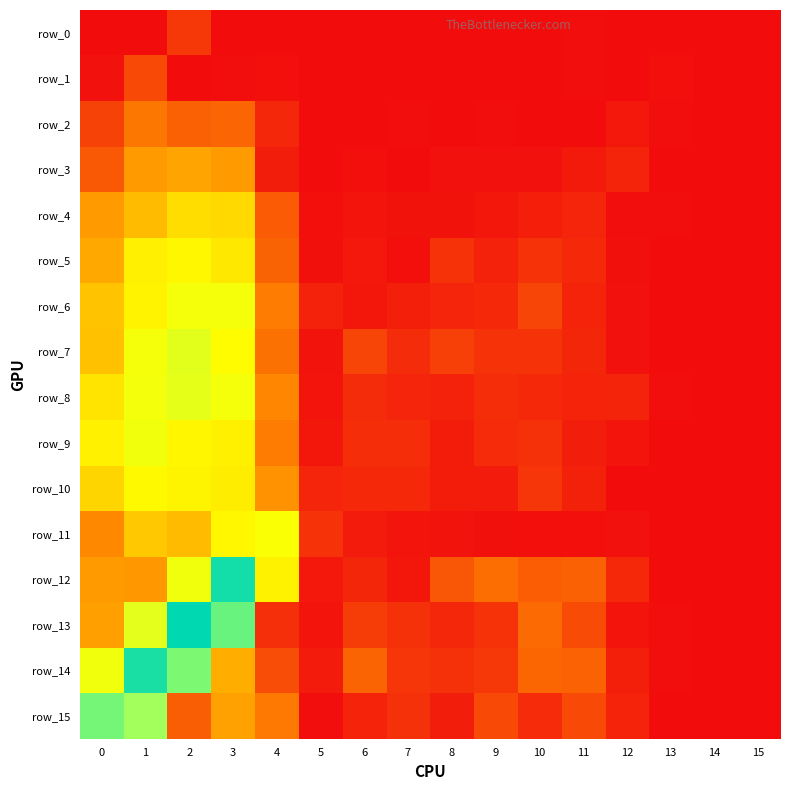

Reading left to right, what are all the values shown in this chart?

row_0: 0=-3.2	1=-3.2	2=-2.7	3=-3.2	4=-3.2	5=-3.1	6=-3.2	7=-3.2	8=-3.2	9=-3.2	10=-3.2	11=-3.1	12=-3.2	13=-3.1	14=-3.2	15=-3.2
row_1: 0=-3.1	1=-2.5	2=-3.2	3=-3.1	4=-3.1	5=-3.2	6=-3.2	7=-3.2	8=-3.2	9=-3.2	10=-3.2	11=-3.1	12=-3.2	13=-3.1	14=-3.2	15=-3.2
row_2: 0=-2.6	1=-2.0	2=-2.3	3=-2.2	4=-2.9	5=-3.1	6=-3.1	7=-3.1	8=-3.1	9=-3.1	10=-3.2	11=-3.2	12=-3.0	13=-3.1	14=-3.2	15=-3.2
row_3: 0=-2.3	1=-1.7	2=-1.6	3=-1.7	4=-3.0	5=-3.1	6=-3.1	7=-3.1	8=-3.1	9=-3.1	10=-3.1	11=-3.0	12=-2.9	13=-3.1	14=-3.2	15=-3.2
row_4: 0=-1.7	1=-1.4	2=-1.1	3=-1.1	4=-2.3	5=-3.1	6=-3.1	7=-3.1	8=-3.1	9=-3.0	10=-3.0	11=-2.9	12=-3.1	13=-3.1	14=-3.2	15=-3.2
row_5: 0=-1.6	1=-1.0	2=-0.9	3=-1.0	4=-2.2	5=-3.1	6=-3.0	7=-3.1	8=-2.7	9=-2.9	10=-2.7	11=-2.8	12=-3.1	13=-3.1	14=-3.2	15=-3.2
row_6: 0=-1.3	1=-0.9	2=-0.8	3=-0.8	4=-2.0	5=-2.9	6=-3.0	7=-2.9	8=-2.9	9=-2.8	10=-2.5	11=-2.9	12=-3.1	13=-3.1	14=-3.2	15=-3.2
row_7: 0=-1.3	1=-0.8	2=-0.7	3=-0.8	4=-2.1	5=-3.1	6=-2.6	7=-2.8	8=-2.6	9=-2.7	10=-2.7	11=-2.9	12=-3.1	13=-3.1	14=-3.2	15=-3.2
row_8: 0=-1.1	1=-0.8	2=-0.7	3=-0.8	4=-1.9	5=-3.1	6=-2.8	7=-2.9	8=-2.9	9=-2.8	10=-2.8	11=-2.9	12=-2.9	13=-3.1	14=-3.2	15=-3.2
row_9: 0=-0.9	1=-0.8	2=-0.9	3=-0.9	4=-2.0	5=-3.0	6=-2.8	7=-2.8	8=-3.0	9=-2.8	10=-2.8	11=-3.0	12=-3.1	13=-3.1	14=-3.2	15=-3.2
row_10: 0=-1.2	1=-0.9	2=-0.9	3=-1.0	4=-1.7	5=-2.9	6=-2.8	7=-2.8	8=-3.0	9=-3.0	10=-2.7	11=-2.9	12=-3.1	13=-3.1	14=-3.2	15=-3.2
row_11: 0=-1.8	1=-1.3	2=-1.4	3=-0.9	4=-0.8	5=-2.7	6=-3.0	7=-3.1	8=-3.1	9=-3.1	10=-3.1	11=-3.1	12=-3.1	13=-3.2	14=-3.2	15=-3.2
row_12: 0=-1.7	1=-1.7	2=-0.8	3=0.6	4=-0.9	5=-3.0	6=-2.9	7=-3.0	8=-2.4	9=-2.1	10=-2.3	11=-2.3	12=-2.8	13=-3.2	14=-3.2	15=-3.2
row_13: 0=-1.6	1=-0.7	2=0.7	3=0.1	4=-2.8	5=-3.1	6=-2.6	7=-2.8	8=-2.9	9=-2.7	10=-2.2	11=-2.5	12=-3.1	13=-3.1	14=-3.2	15=-3.2
row_14: 0=-0.8	1=0.5	2=-0.1	3=-1.5	4=-2.5	5=-3.0	6=-2.2	7=-2.7	8=-2.8	9=-2.7	10=-2.2	11=-2.2	12=-2.9	13=-3.1	14=-3.2	15=-3.2
row_15: 0=-0.0	1=-0.3	2=-2.3	3=-1.6	4=-2.0	5=-3.1	6=-2.9	7=-2.8	8=-3.0	9=-2.5	10=-2.8	11=-2.5	12=-2.9	13=-3.2	14=-3.2	15=-3.2